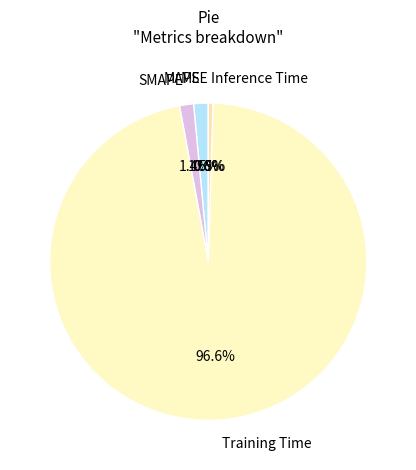

What is the largest slice in the pie chart?

Training Time